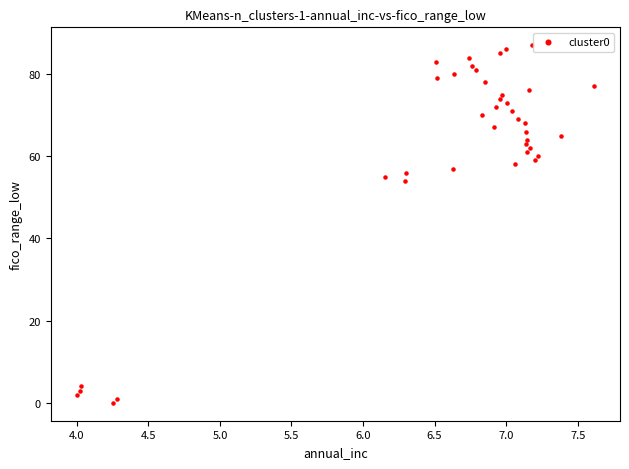

What is the range of Y values (max minus min)?

87